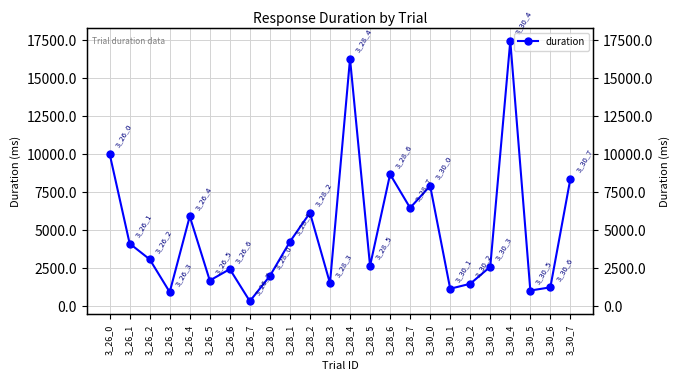

Between 3_28_0 and 3_28_6, which is larger?

3_28_6